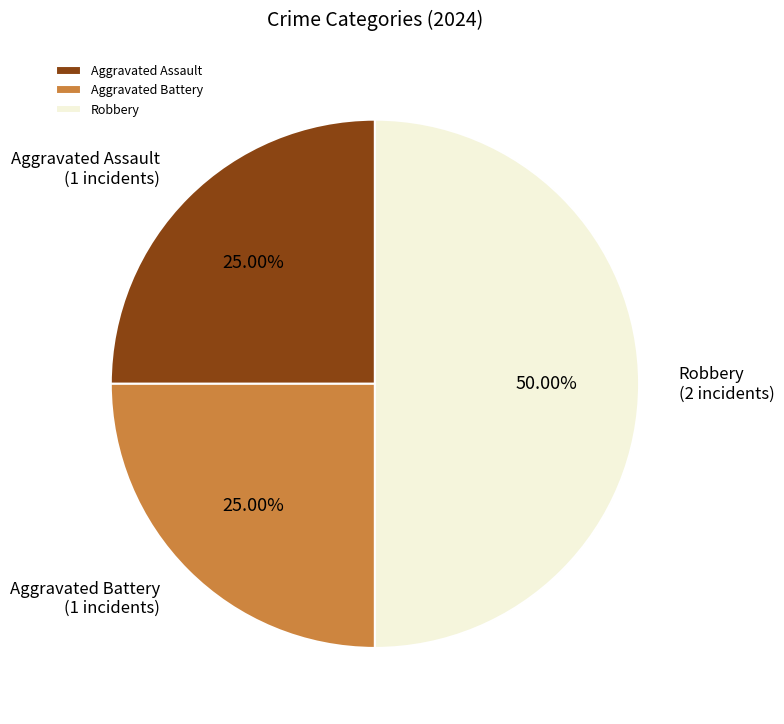

Is it true that Aggravated Battery is 15% of the pie?

False